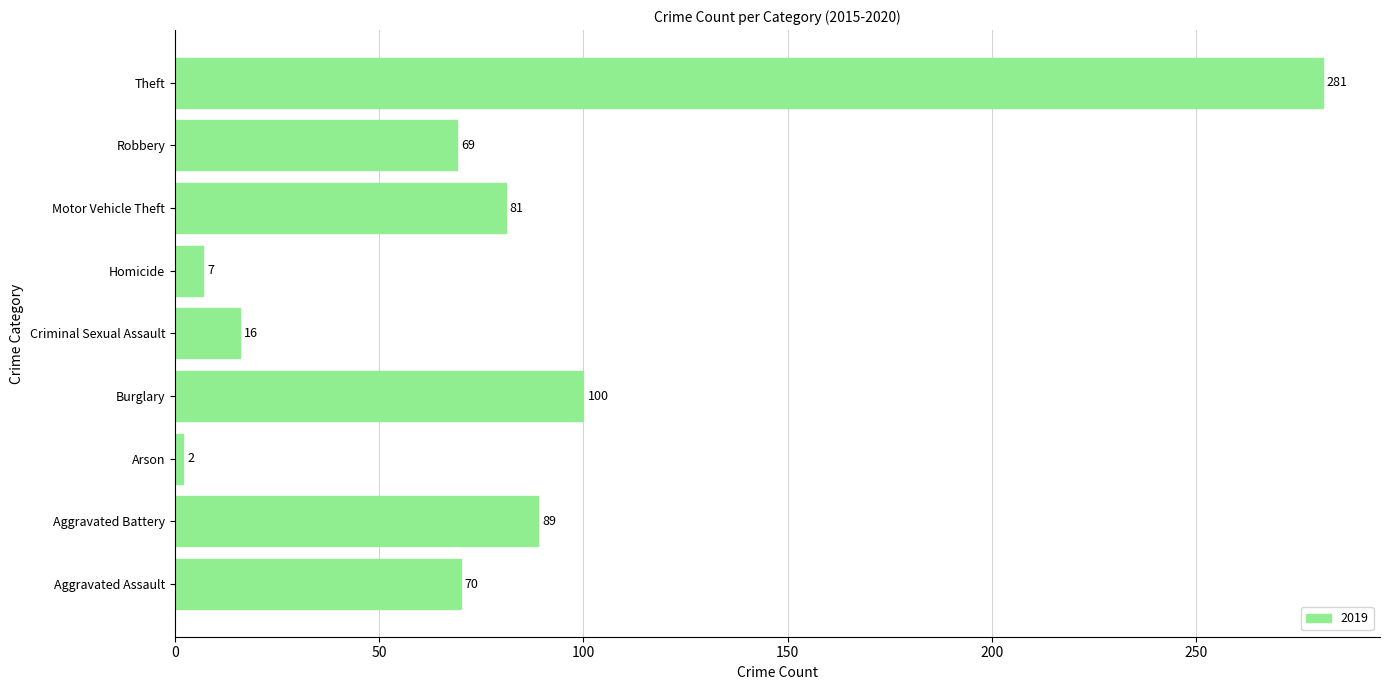

What is the difference between the maximum and minimum values?

279